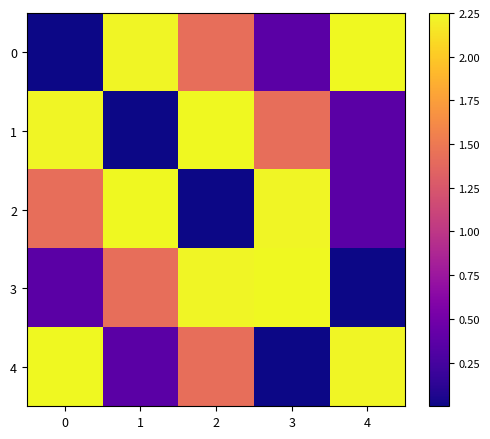

How many series are shown in this chart?

5